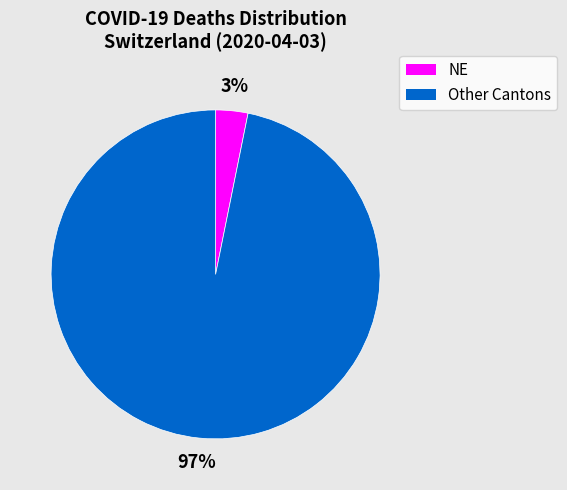

To the nearest percent, what percentage of the pie is NE?

3%